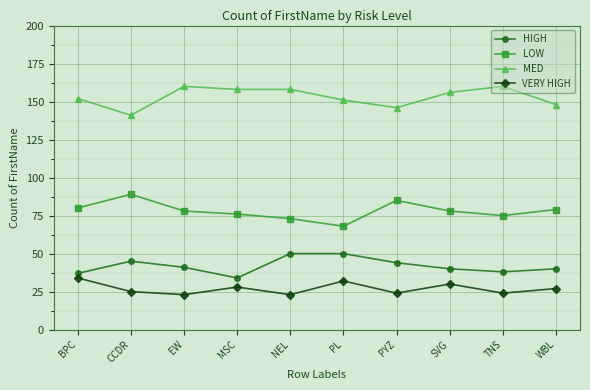

Rank the series at PYZ from lowest to highest value.

VERY HIGH, HIGH, LOW, MED